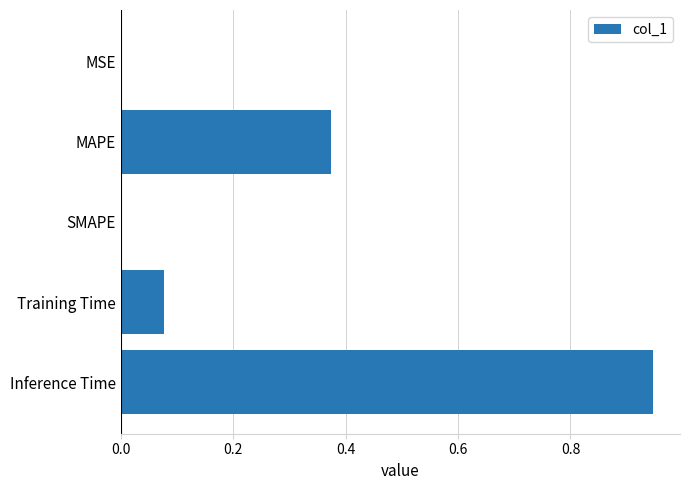

True or false: the data shows 0.7 at MAPE.

False